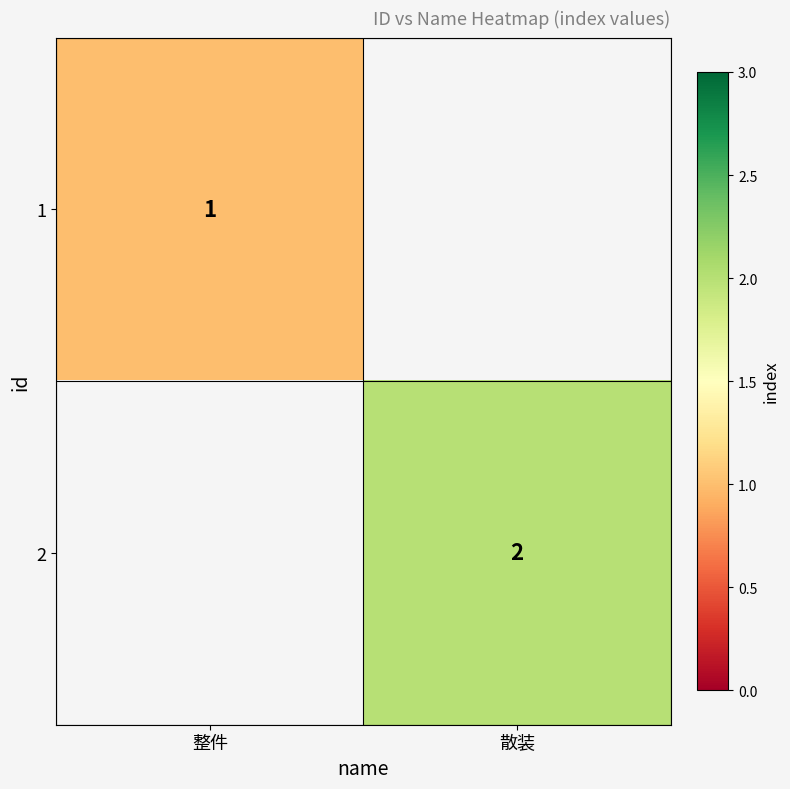

The 2 series shows 2 at 散装. True or false?

True